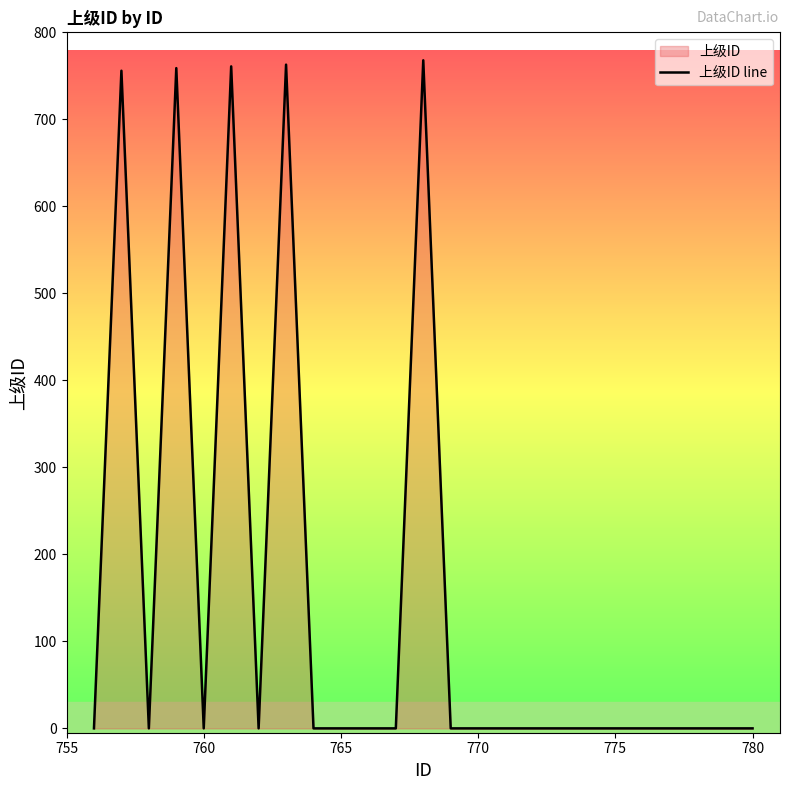

True or false: the data shows -537 at 780.

False